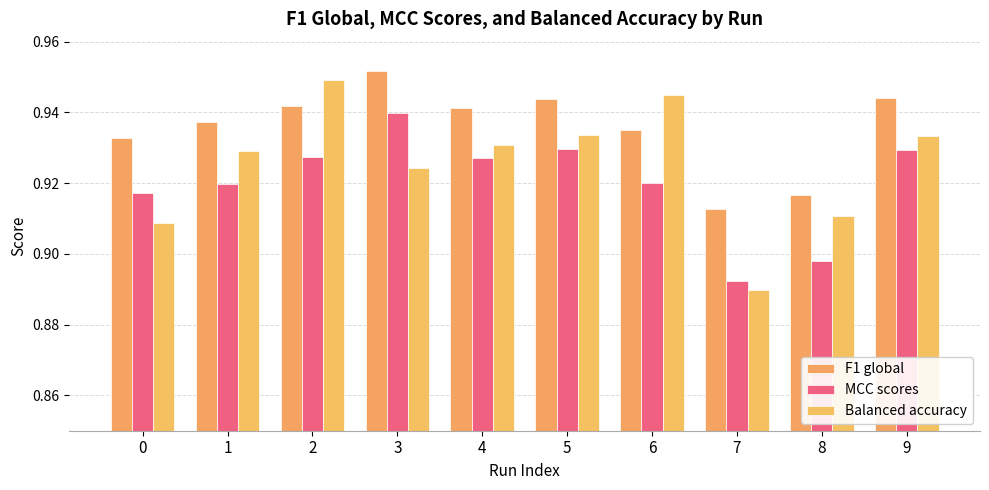

True or false: Balanced accuracy has a value of 0.3 at 3.

False